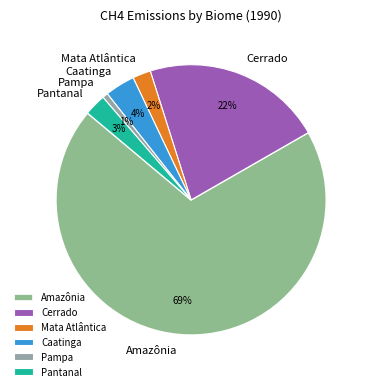

Which has a higher value, Pampa or Amazônia?

Amazônia